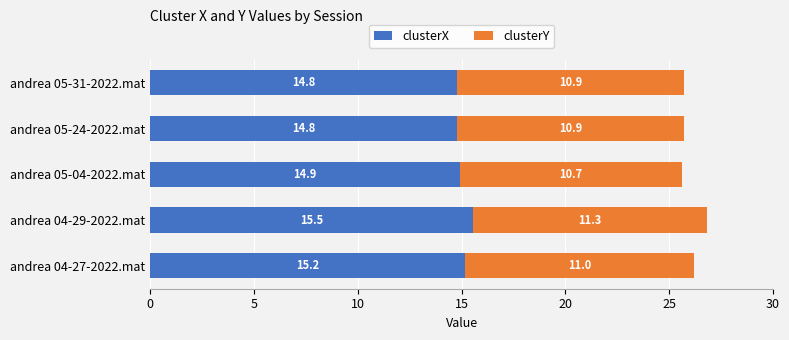

Read the clusterX value at andrea 04-29-2022.mat.

15.5